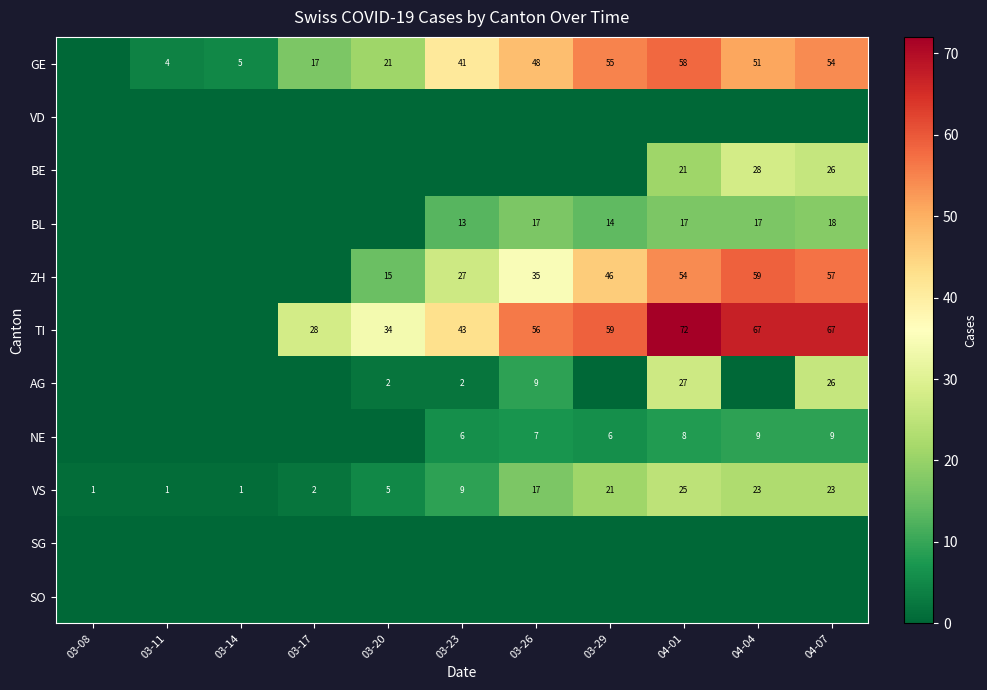

What is the maximum value shown in the chart?

72